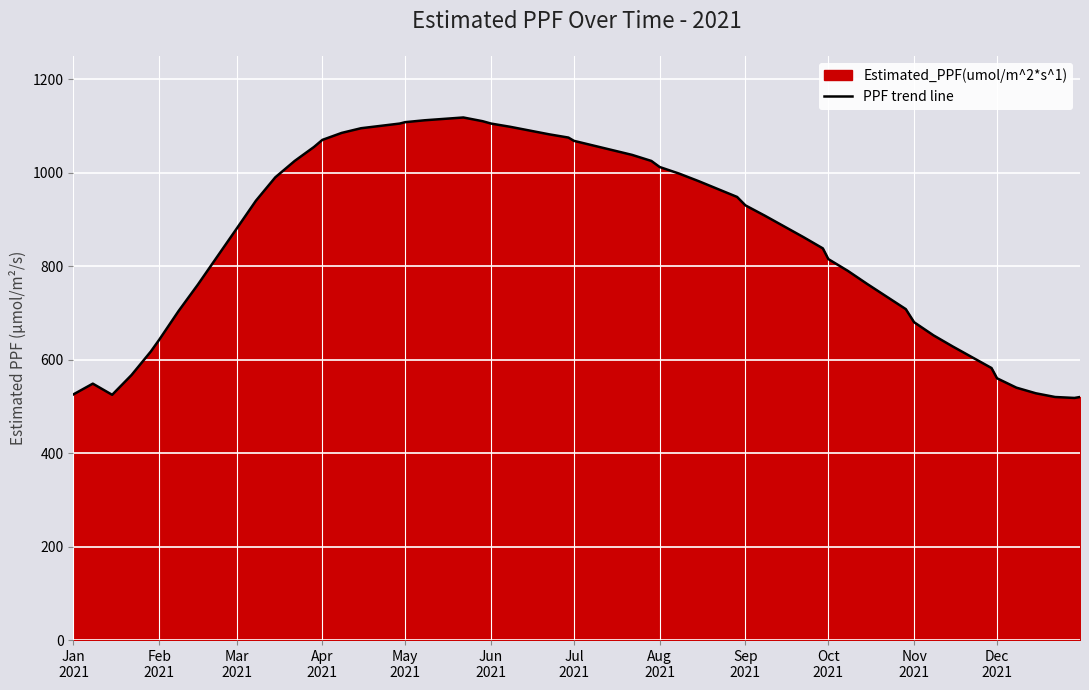

What is the smallest value displayed?

518.0